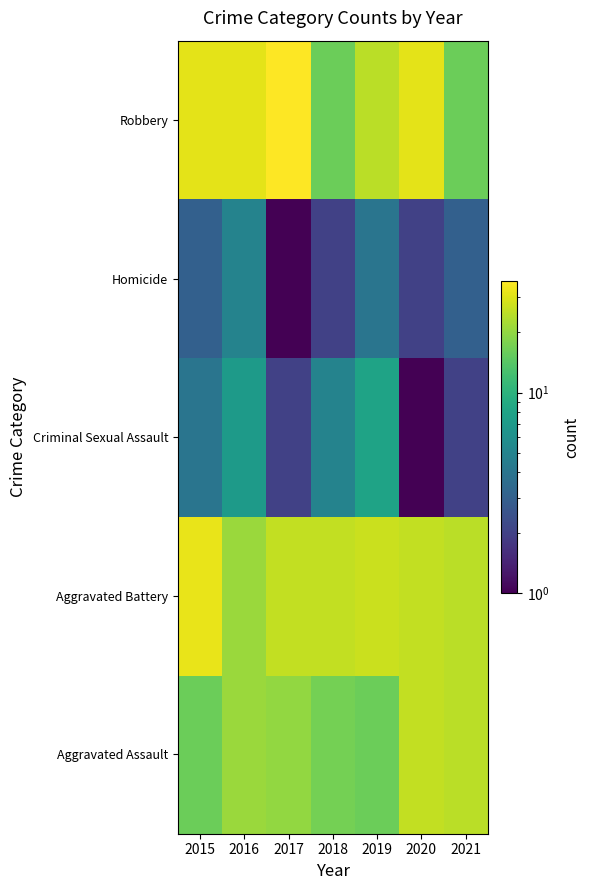

What is the total value across all series at 2018?

66.0